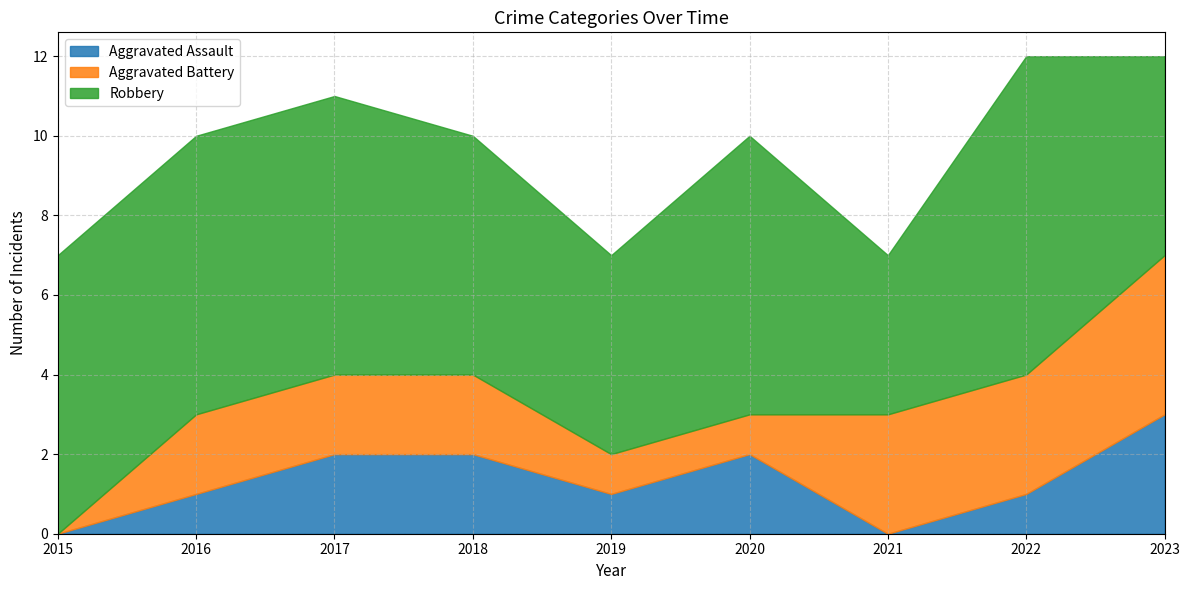

The value of Aggravated Battery at 2023 is 4. True or false?

True